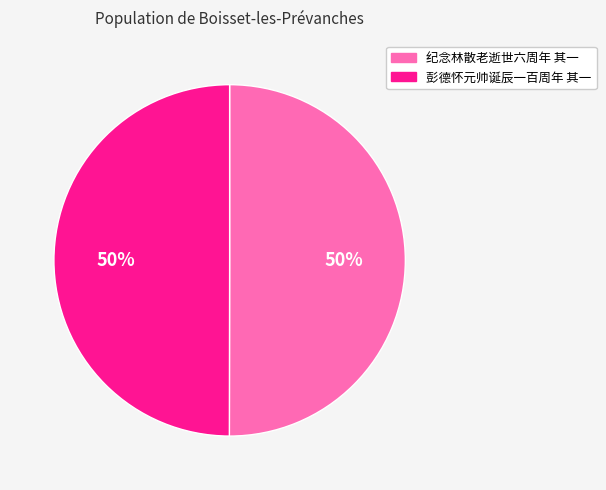

To the nearest percent, what portion does 彭德怀元帅诞辰一百周年 其一 represent?

50%